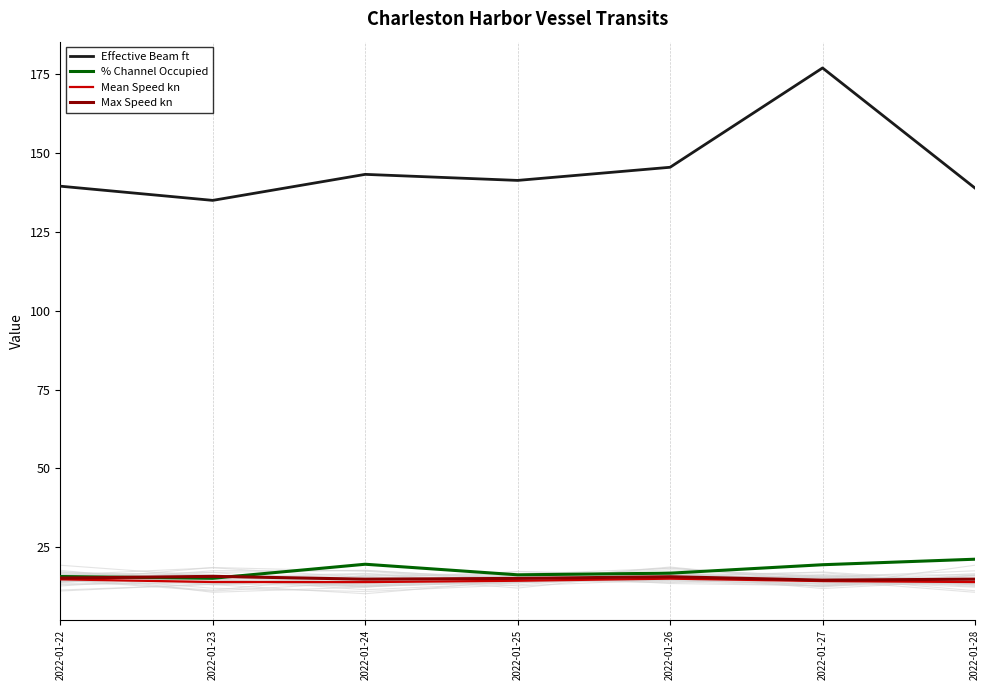

True or false: Effective Beam ft and Mean Speed kn intersect in this chart.

False